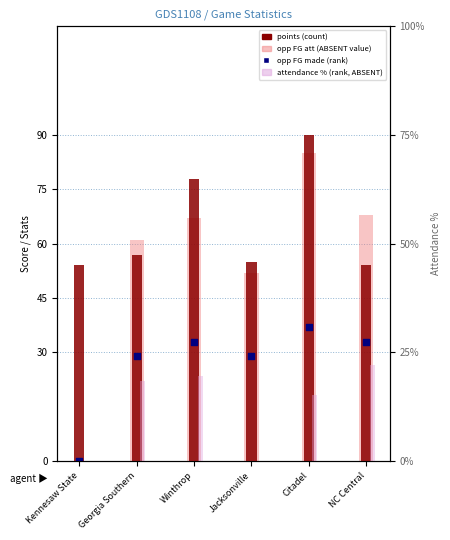

At which category is the sum across all series the highest?

Citadel